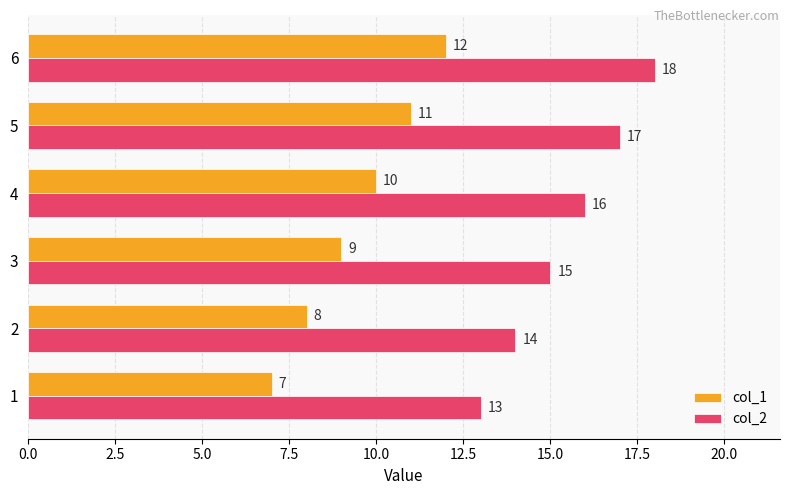

Is it true that col_2 equals 18 at 6?

True